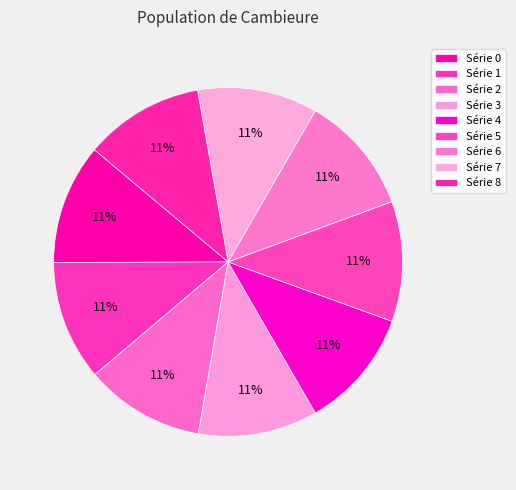

How many slices are in this pie chart?

9